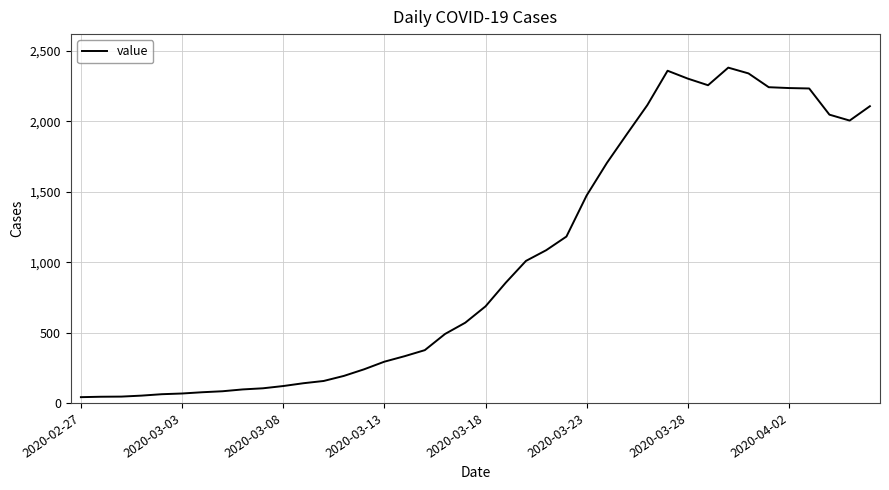

What is the greatest value displayed?

2382